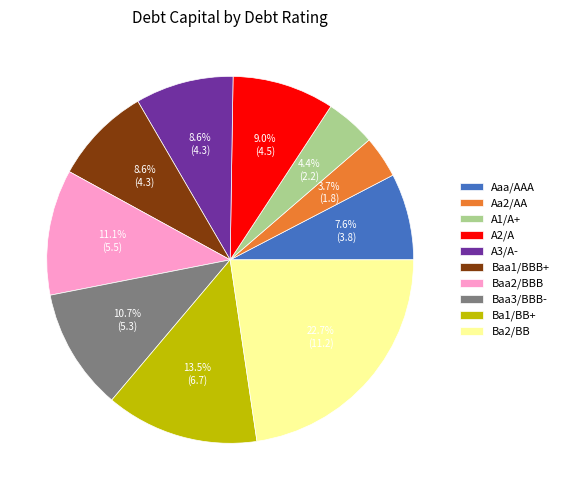

True or false: Aaa/AAA accounts for 82% of the total.

False